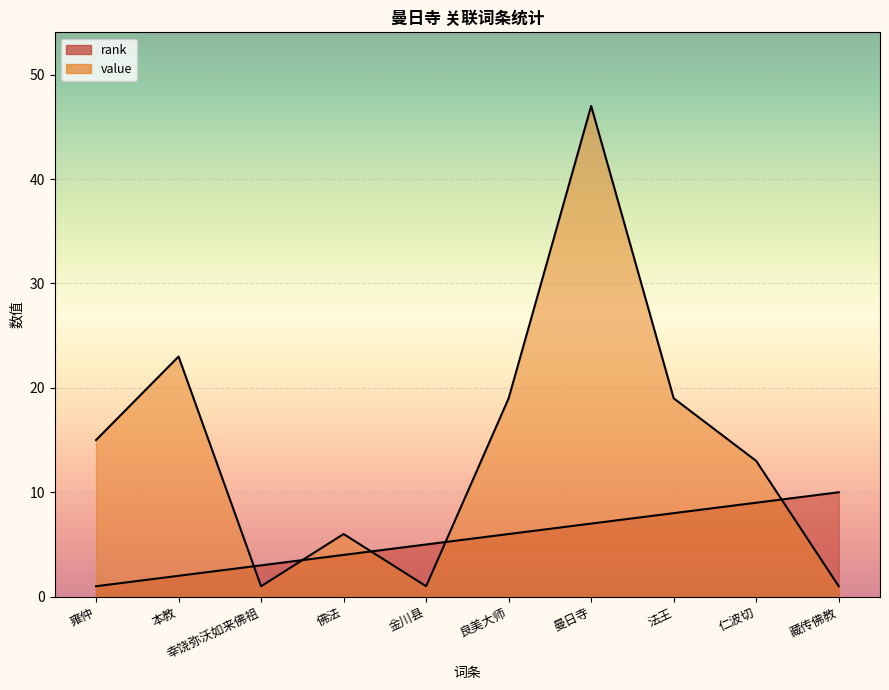

Where do value and rank first cross each other?

本教 and 幸饶弥沃如来佛祖